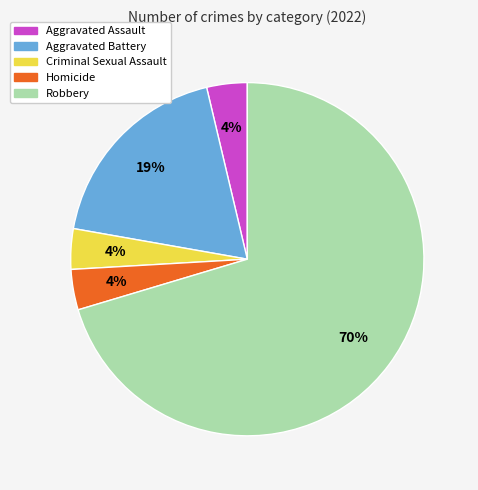

Count the number of slices in the pie.

5